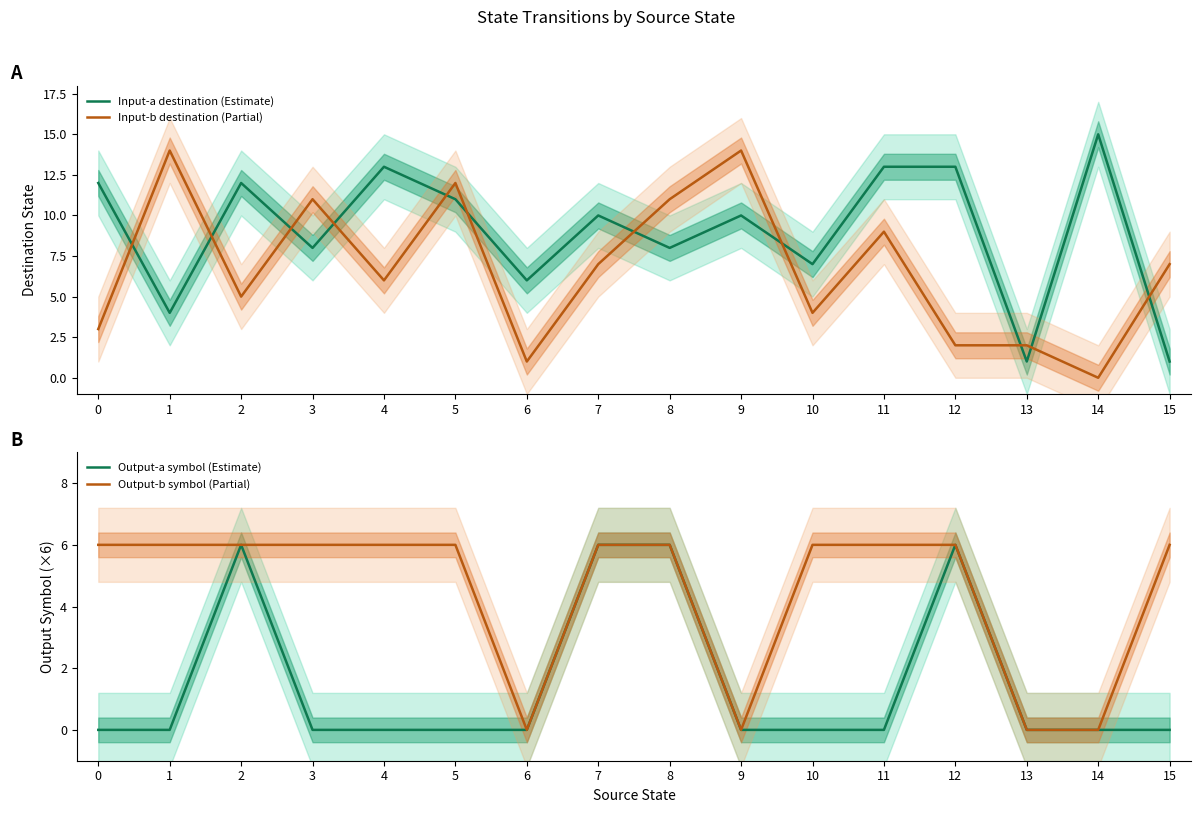

What is the total value across all series at 8?

31